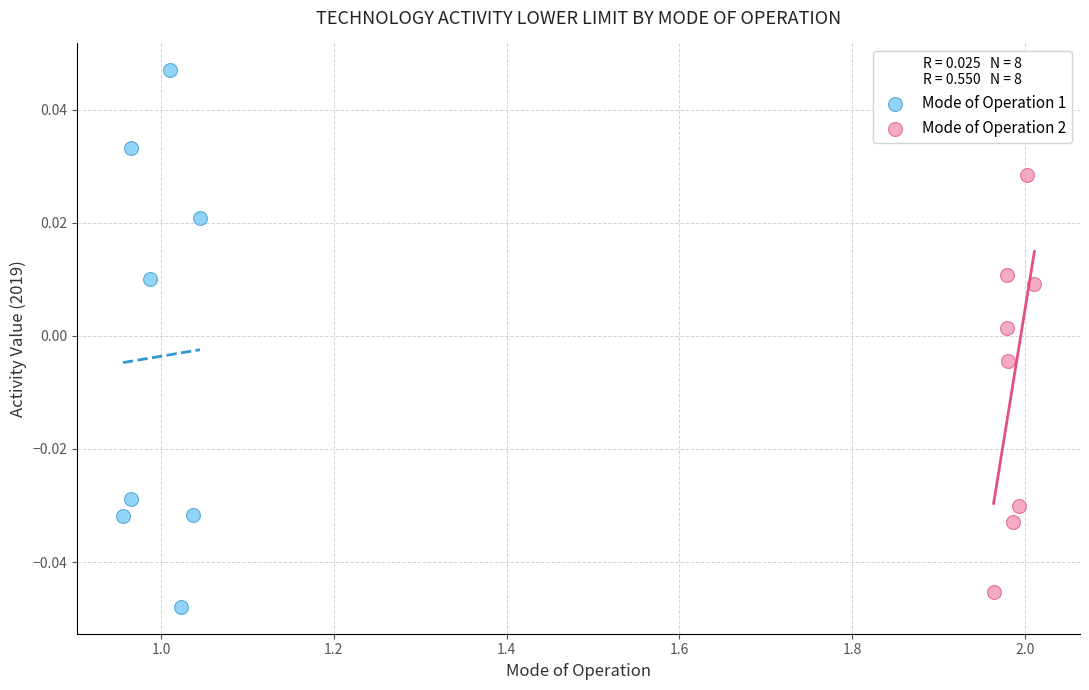

What are all the series names shown in the legend?

Mode of Operation 1, Mode of Operation 2